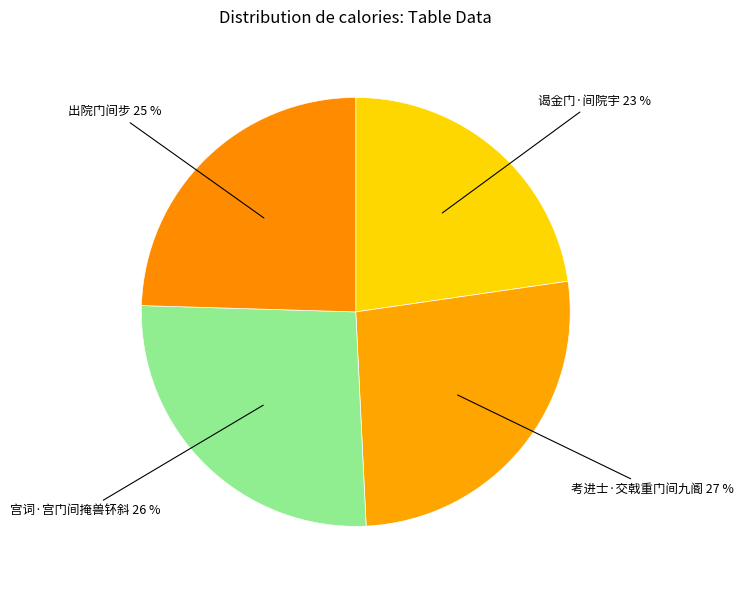

To the nearest percent, what is the average slice percentage?

25%